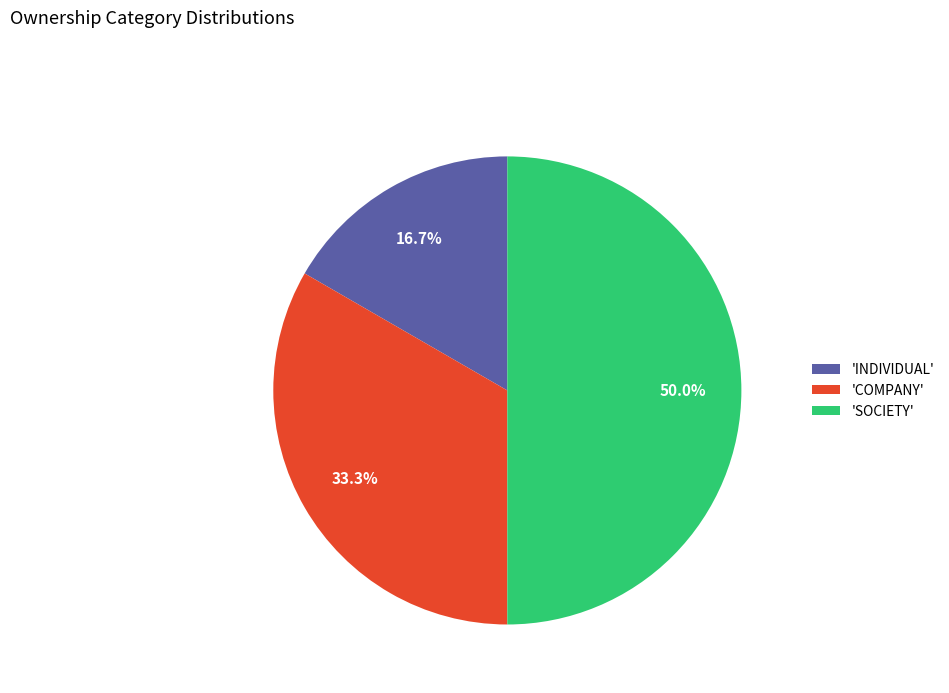

Which slice is the smallest?

'INDIVIDUAL'